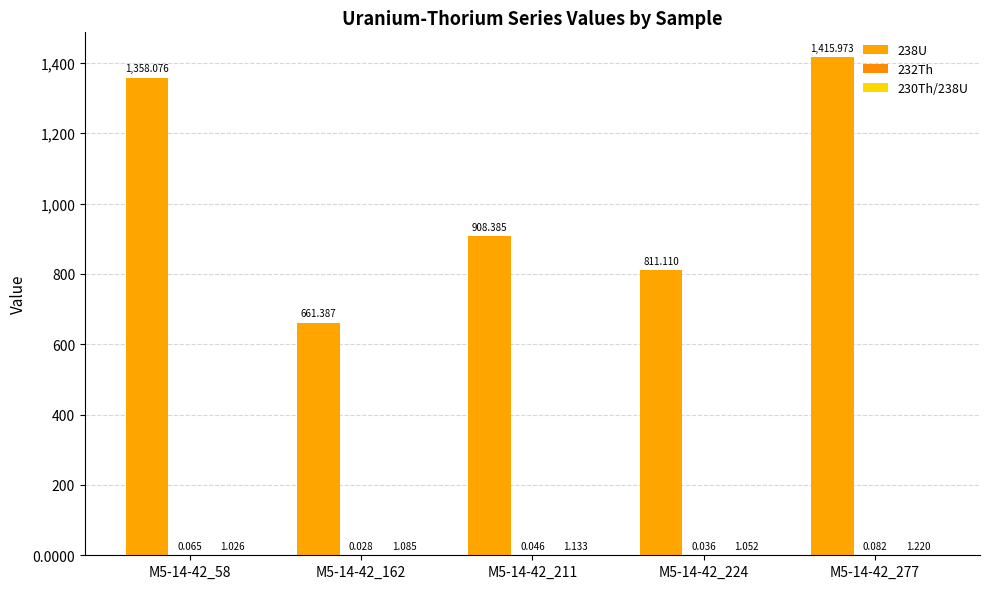

The 232Th series shows 0.1 at M5-14-42_58. True or false?

False